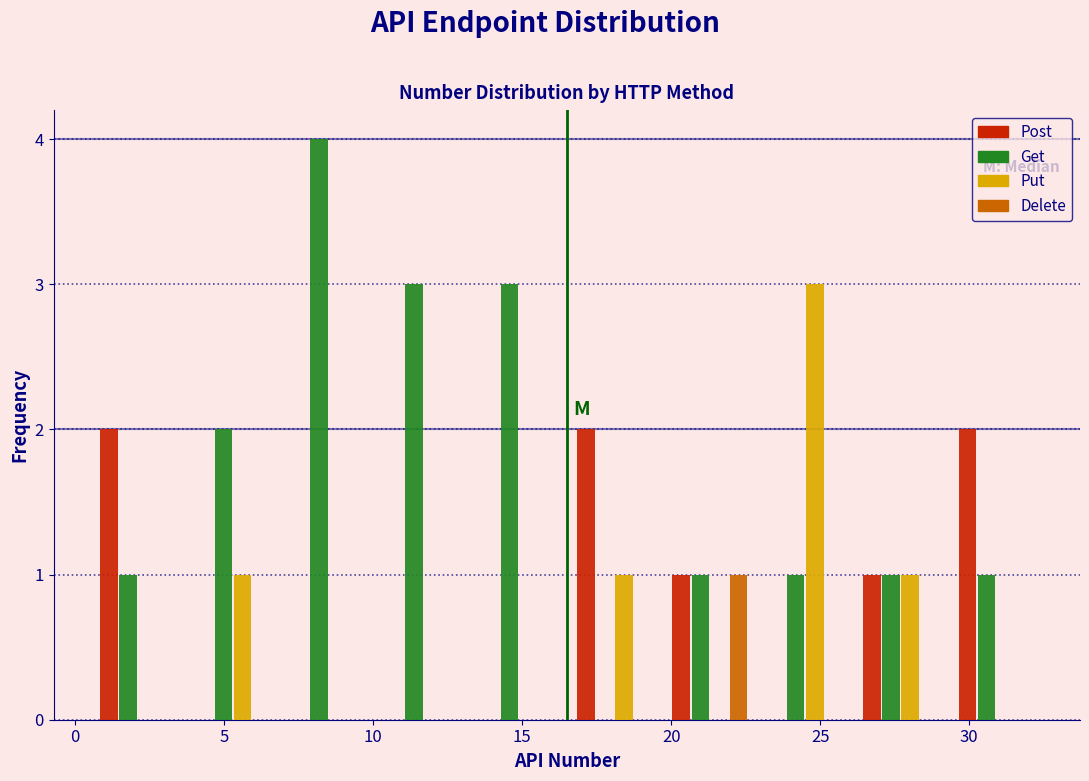

Reading left to right, transcribe this chart: for each range on the x-axis, give the height of each series' bar. Neither the bar edges nor the heights are printed on the chart, so give them approximately, as read against the axes.

0.5 to 3.7: Post=2	Get=1	Put=0	Delete=0
3.7 to 6.9: Post=0	Get=2	Put=1	Delete=0
6.9 to 10.1: Post=0	Get=4	Put=0	Delete=0
10.1 to 13.3: Post=0	Get=3	Put=0	Delete=0
13.3 to 16.5: Post=0	Get=3	Put=0	Delete=0
16.5 to 19.7: Post=2	Get=0	Put=1	Delete=0
19.7 to 22.9: Post=1	Get=1	Put=0	Delete=1
22.9 to 26.1: Post=0	Get=1	Put=3	Delete=0
26.1 to 29.3: Post=1	Get=1	Put=1	Delete=0
29.3 to 32.5: Post=2	Get=1	Put=0	Delete=0